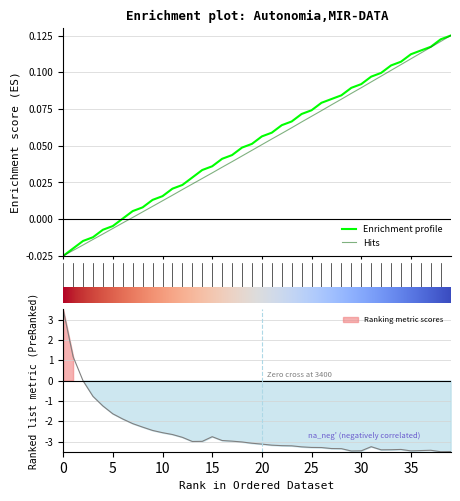

The value of MTOW [kg] at 21 is 0.1. True or false?

False